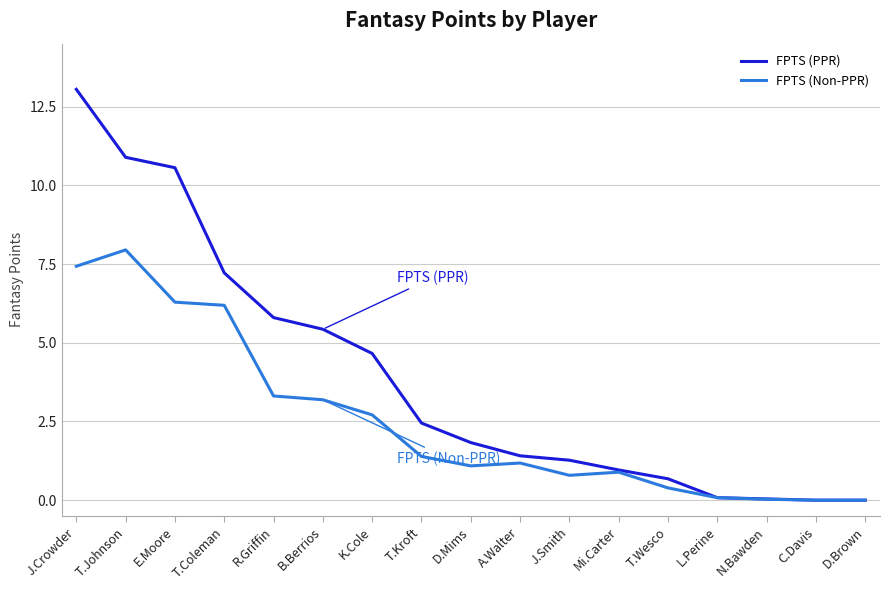

Where does the FPTS (Non-PPR) series first go above 1?

J.Crowder